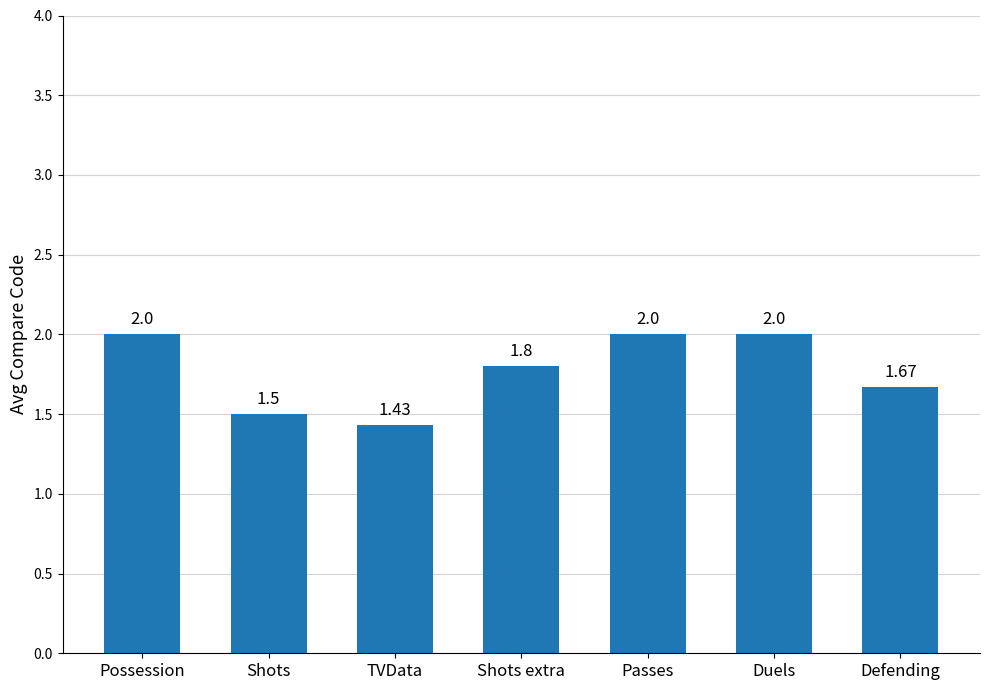

How many bars are there in total?

7